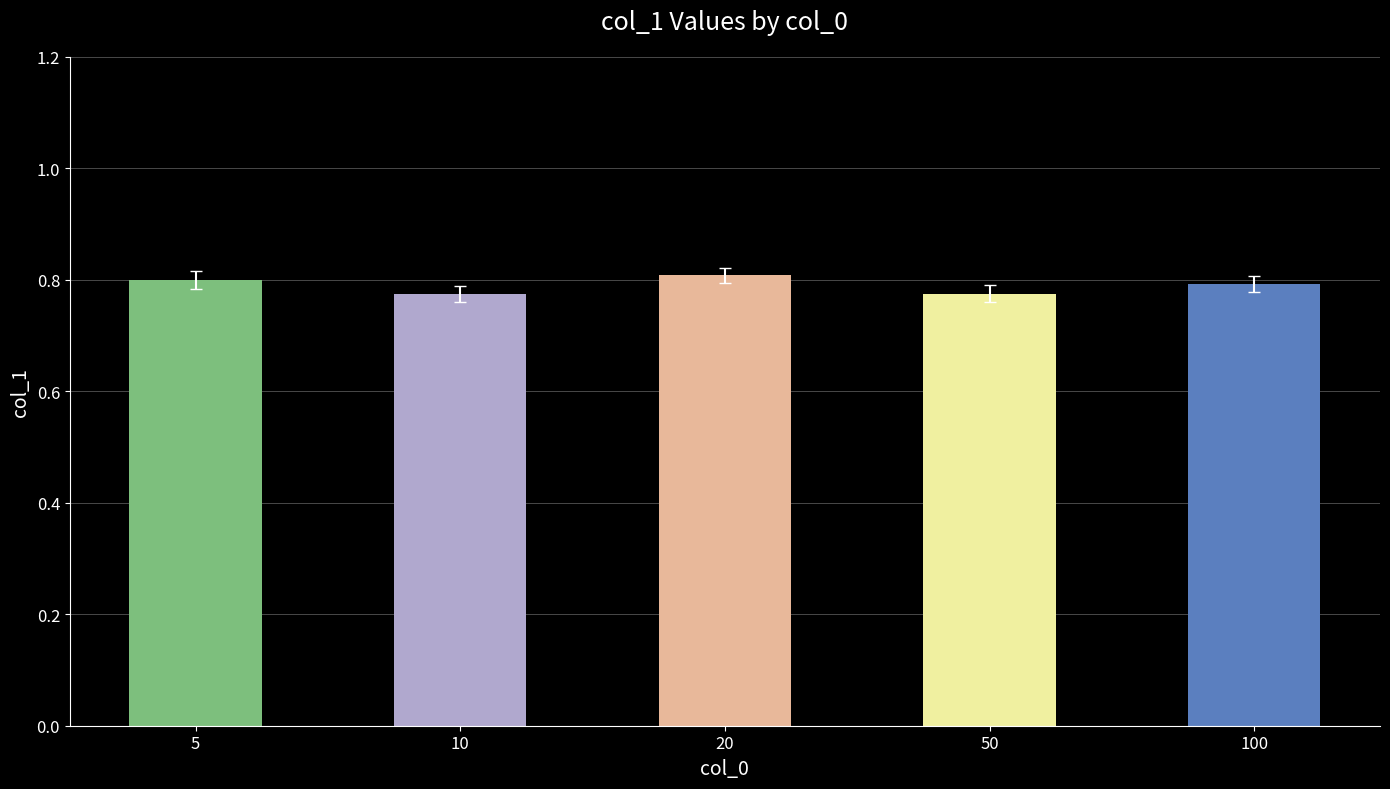

The chart shows a value of 0.8 at 20. True or false?

True